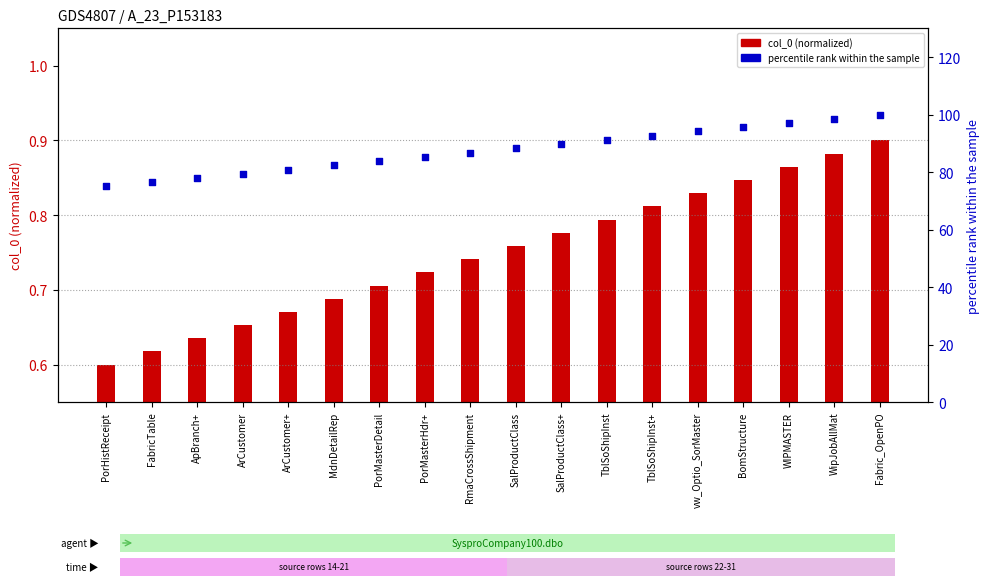

At how many categories does at least one series exceed 85?

11